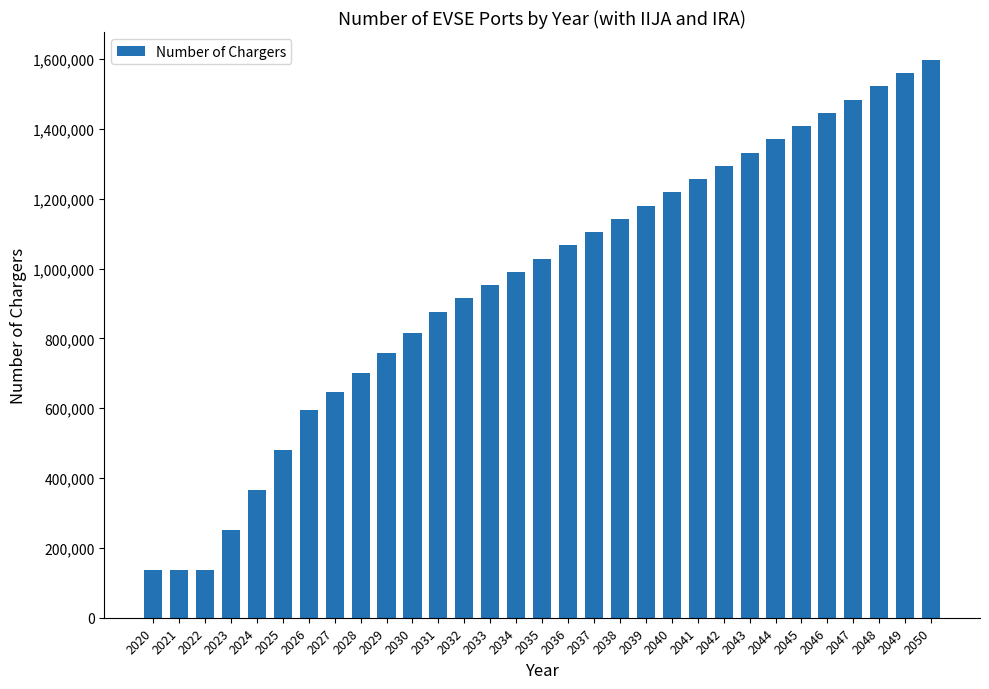

How many categories are shown in the chart?

31